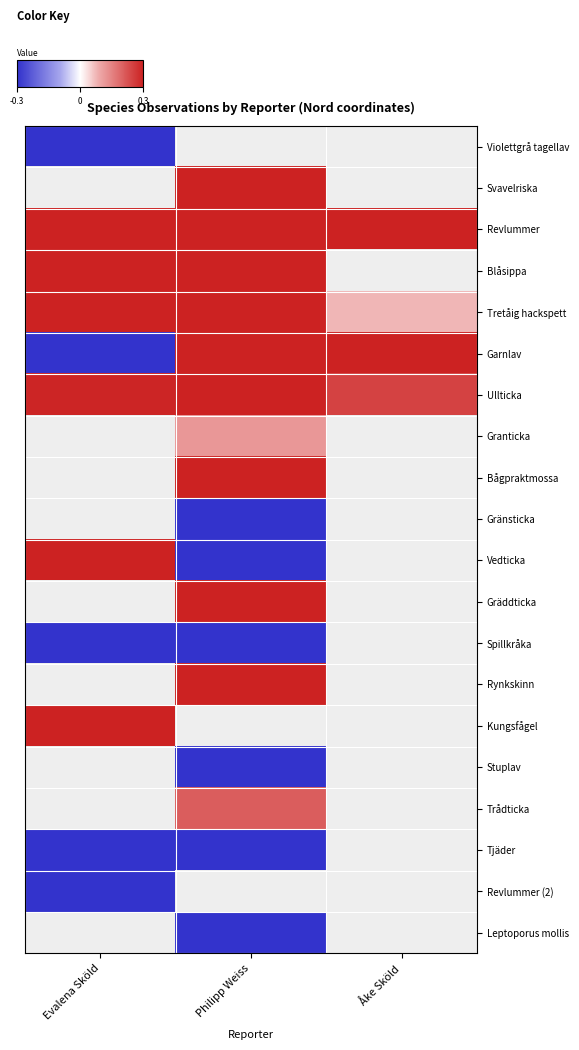

What is the difference between the highest and lowest values at Evalena Sköld?

2.7